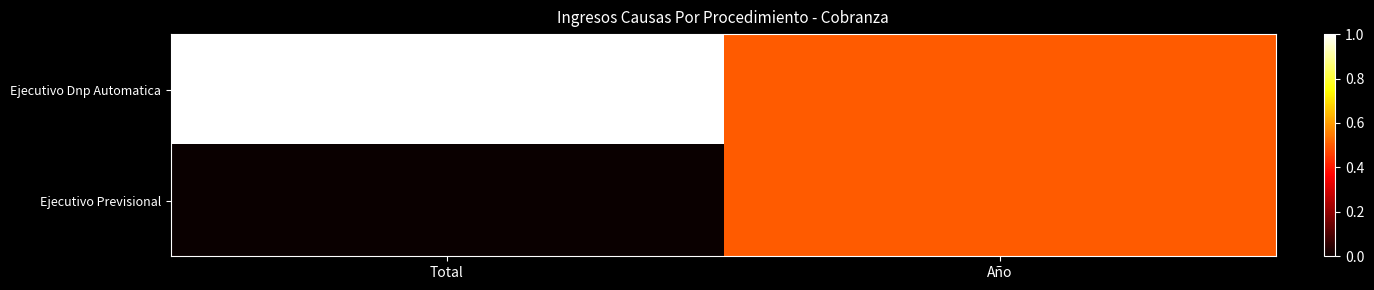

List the series in order of their overall mean, highest first.

Ejecutivo Dnp Automatica, Ejecutivo Previsional